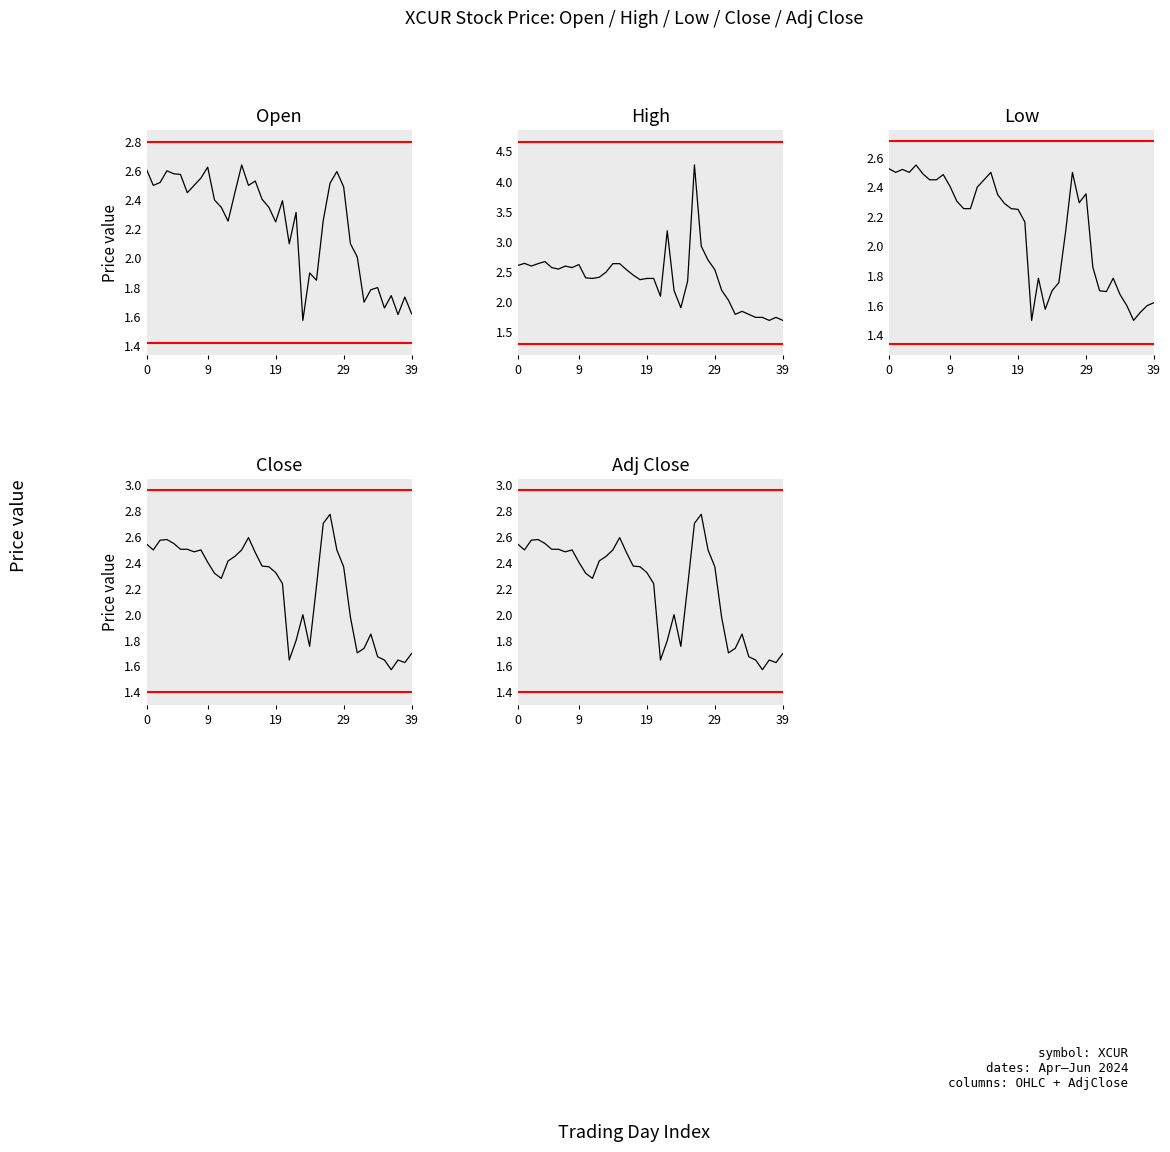

What is the total value across all series at 5?

12.7